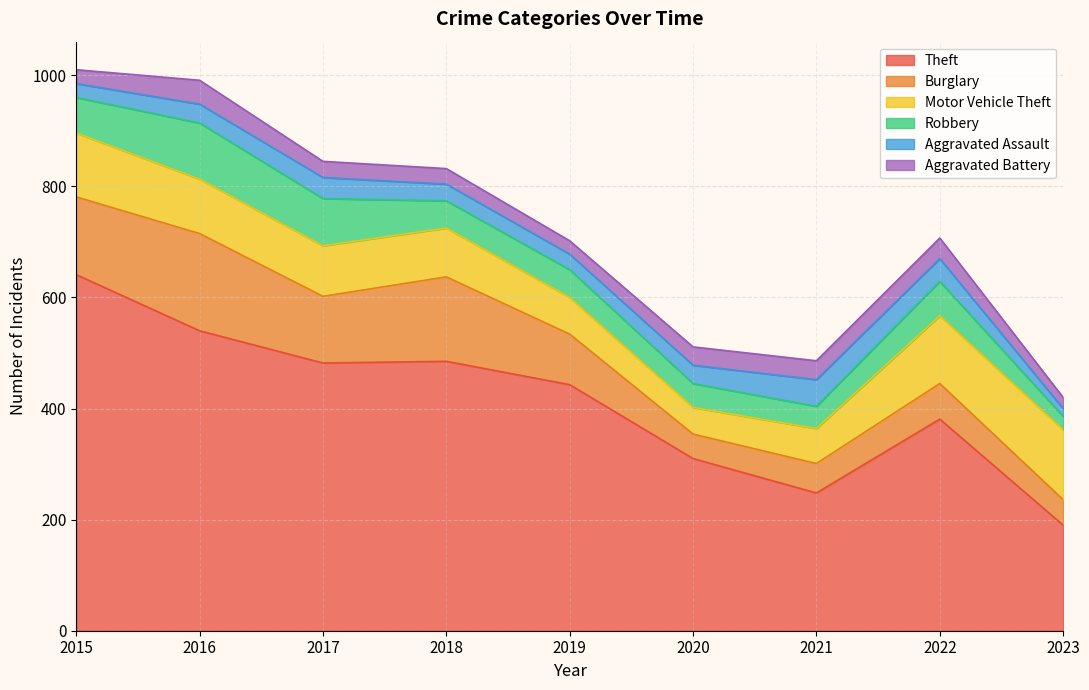

The Motor Vehicle Theft series shows 146 at 2017. True or false?

False